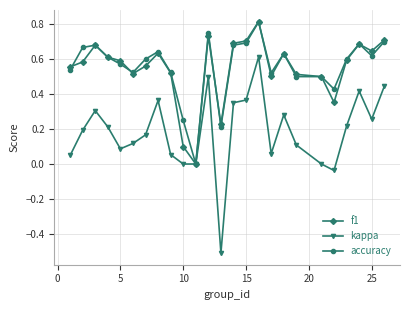

Which series has the widest spread of values?

kappa